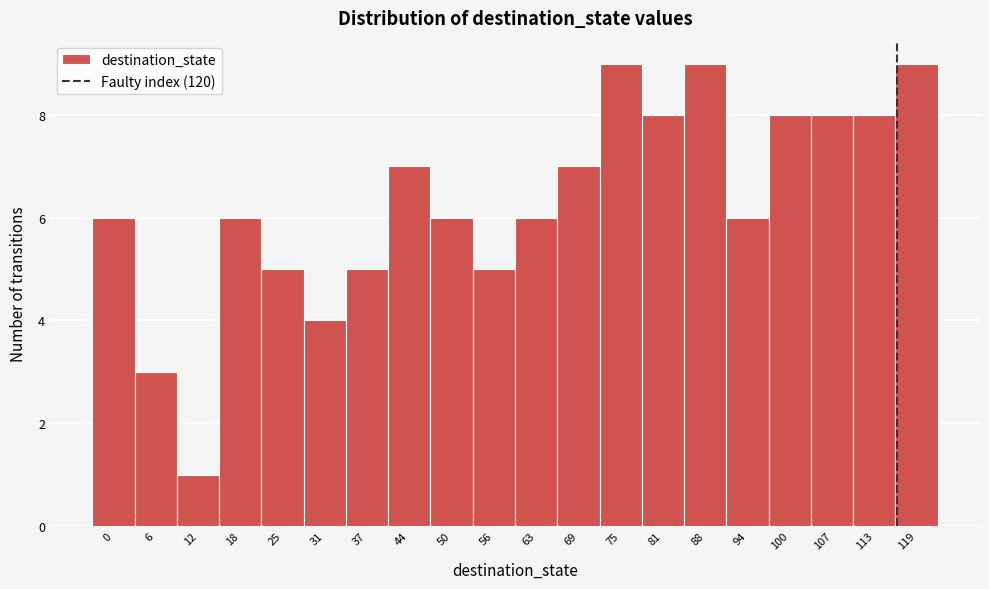

Reading left to right, transcribe all the data shown in this chart.

0=6	6=3	12=1	18=6	25=5	31=4	37=5	44=7	50=6	56=5	63=6	69=7	75=9	81=8	88=9	94=6	100=8	107=8	113=8	119=9